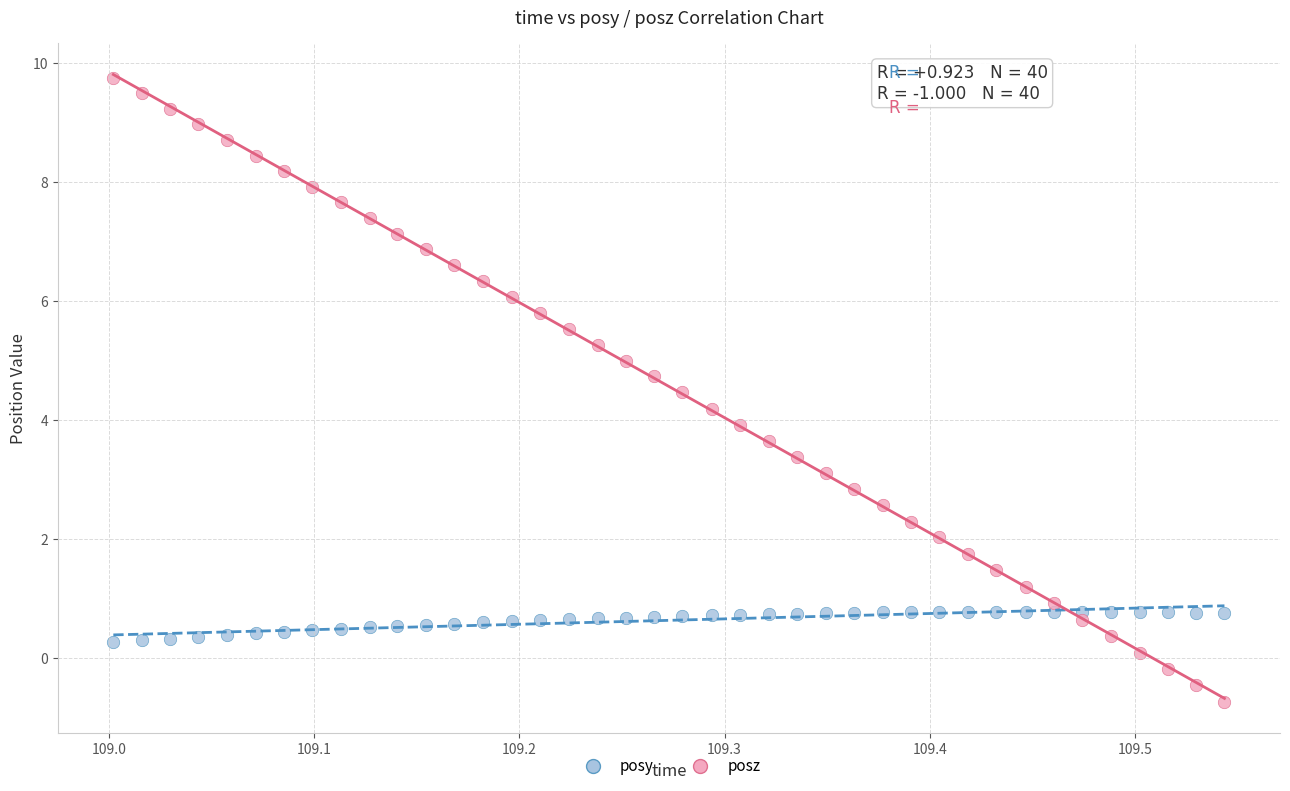

Which series has the widest spread of Y values?

posz